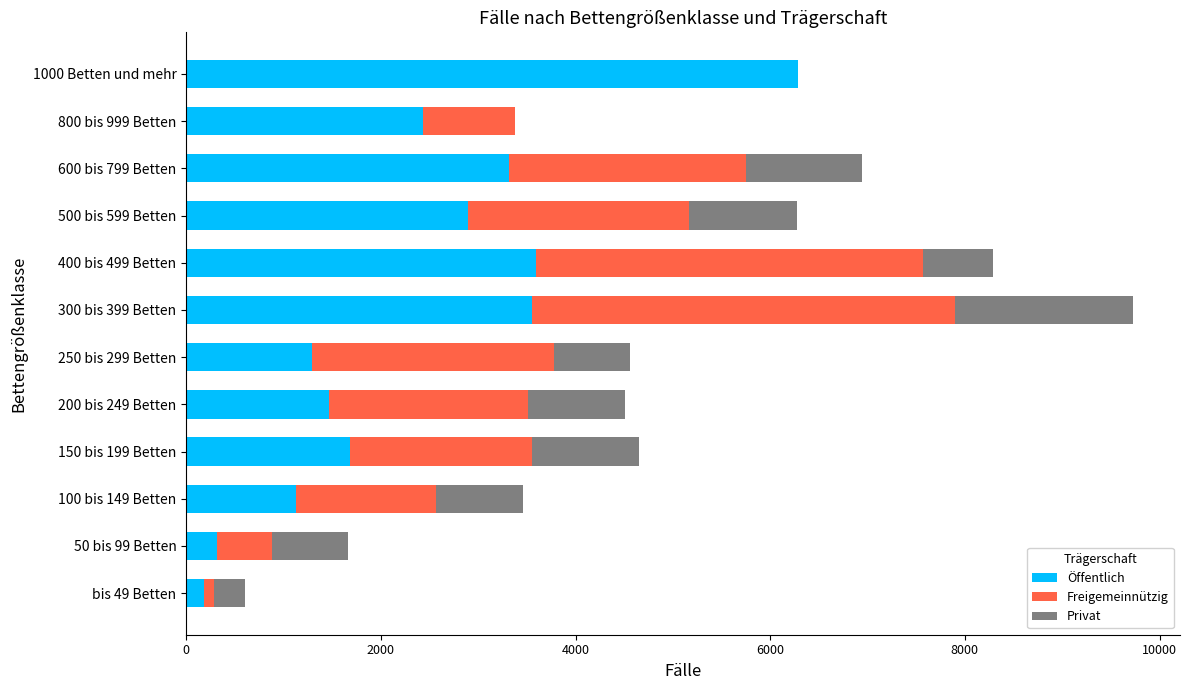

The value of Öffentlich at 500 bis 599 Betten is 2897. True or false?

True